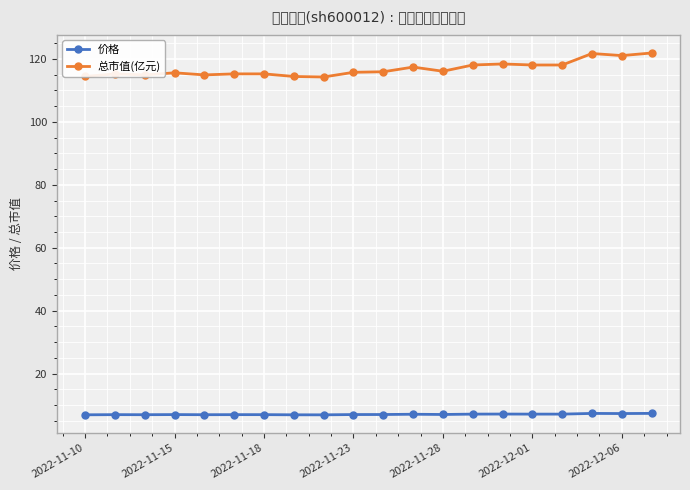

Rank the series by their average value, from lowest to highest.

价格, 总市值(亿元)